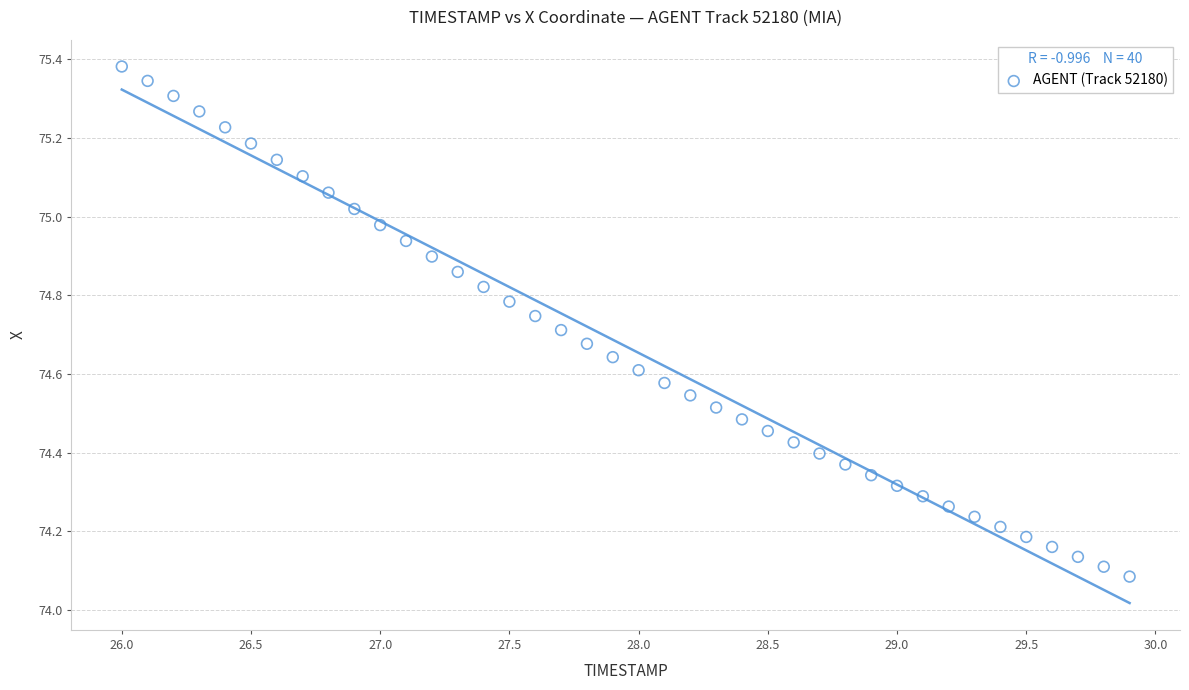

What is the range of X values (max minus min)?

3.9